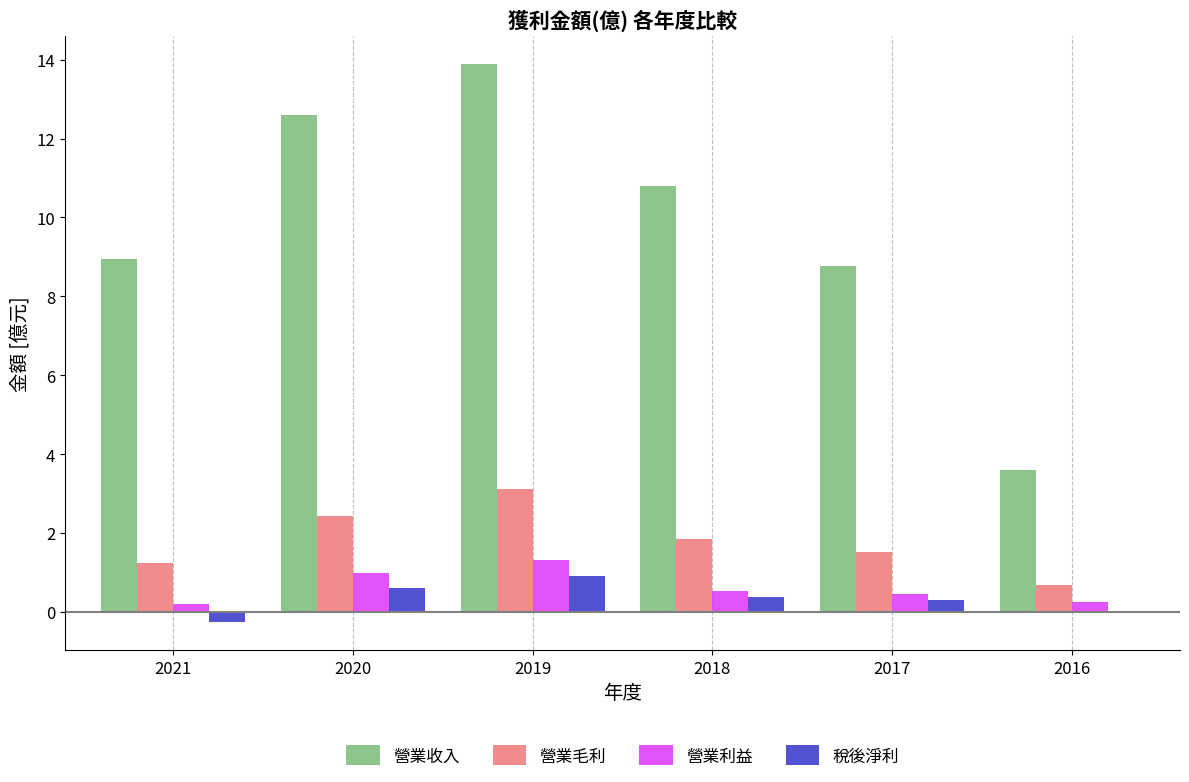

At which label does 營業毛利 reach its peak?

2019